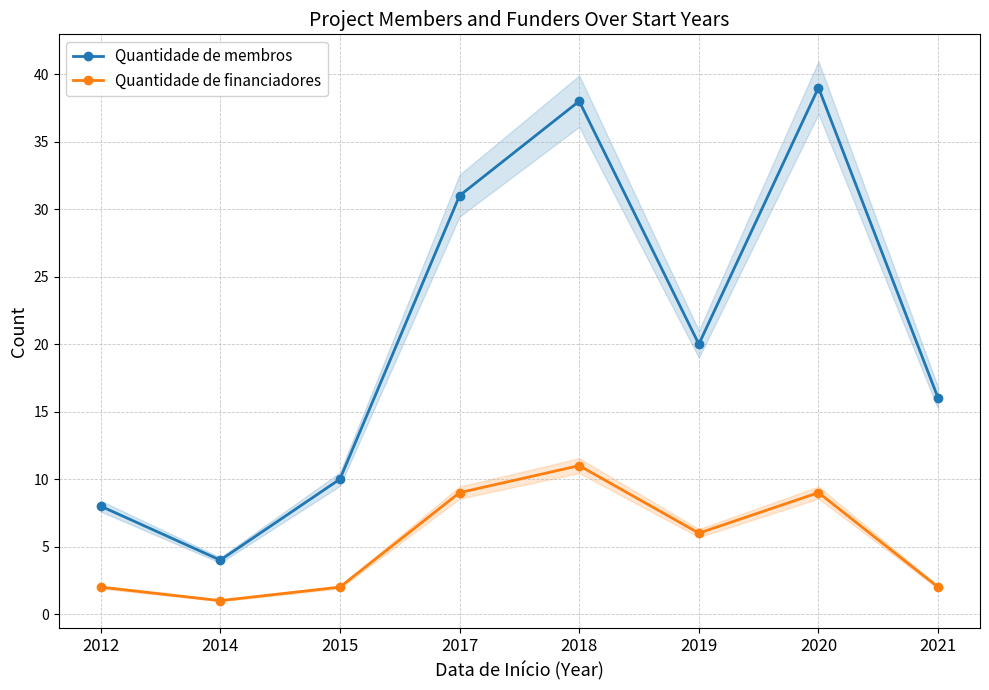

In Quantidade de membros, how many points are higher than both neighbors (excluding endpoints)?

2